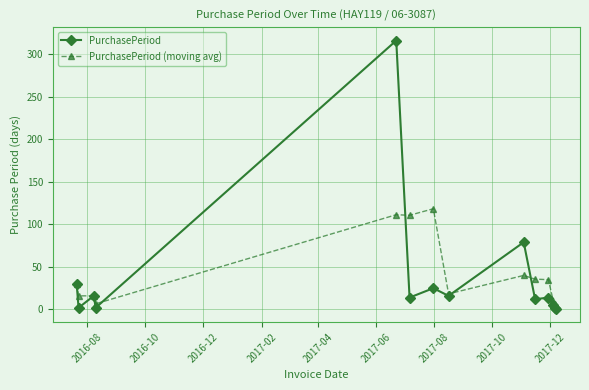

What is the maximum value for PurchasePeriod?

316.0